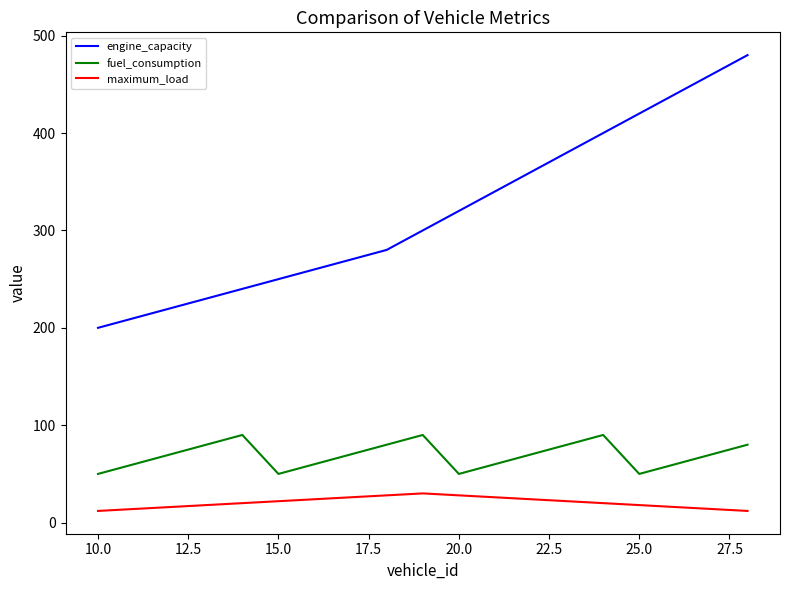

Which series has the widest spread of values?

engine_capacity